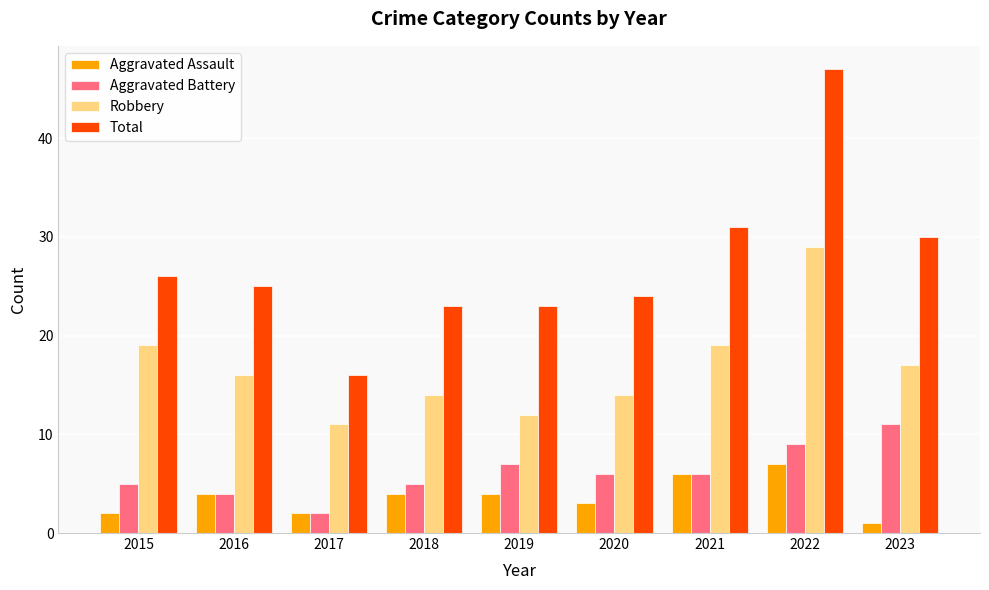

Read the Robbery value at 2019.

12